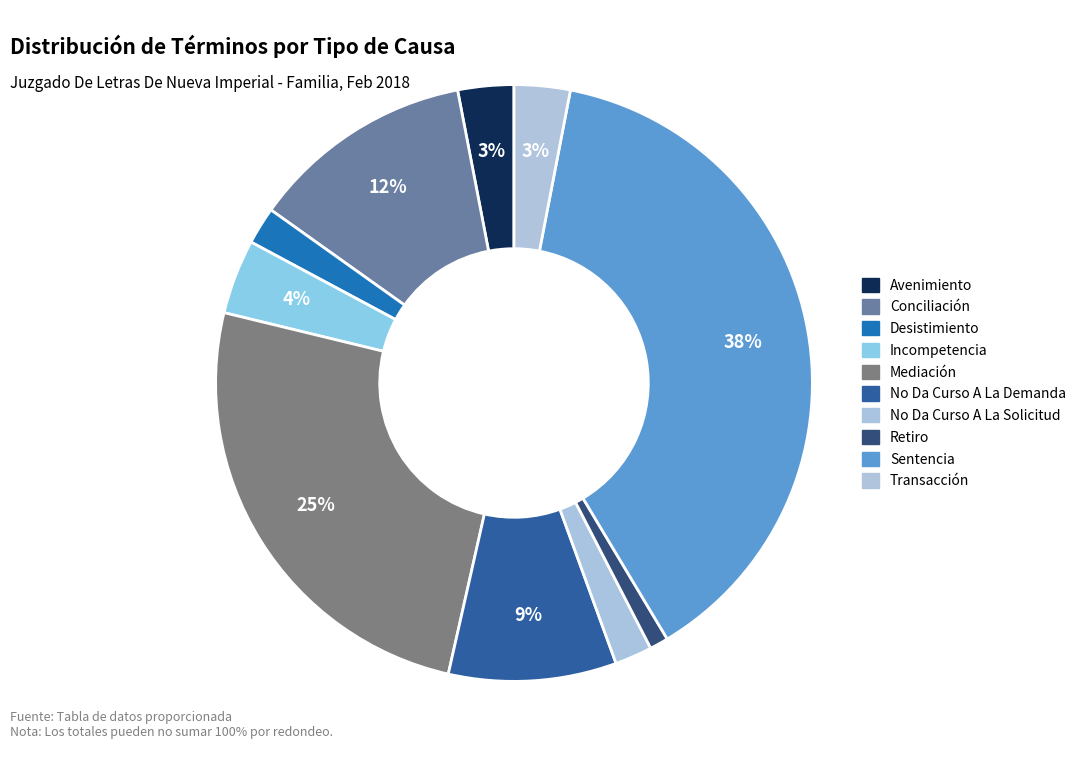

How many segments does this pie chart have?

10